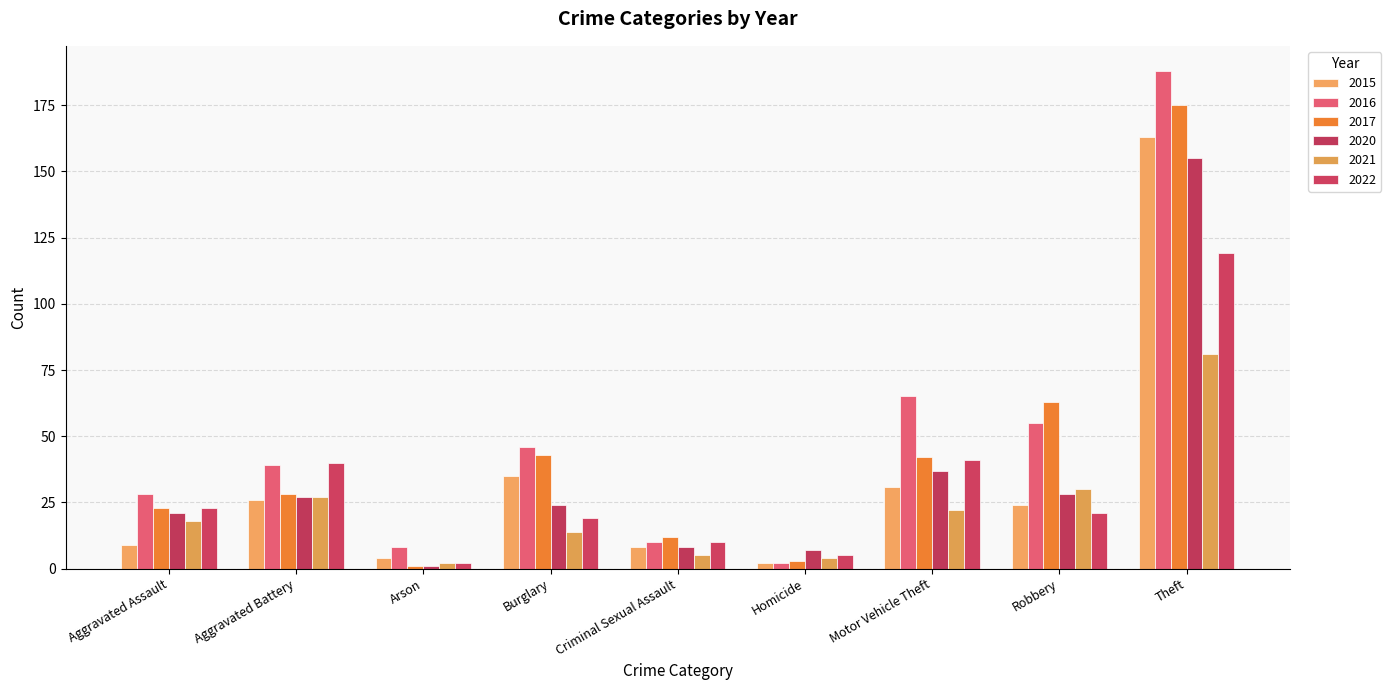

Reading right to left, what are all the values shown in this chart?

2015: 163	24	31	2	8	35	4	26	9
2016: 188	55	65	2	10	46	8	39	28
2017: 175	63	42	3	12	43	1	28	23
2020: 155	28	37	7	8	24	1	27	21
2021: 81	30	22	4	5	14	2	27	18
2022: 119	21	41	5	10	19	2	40	23